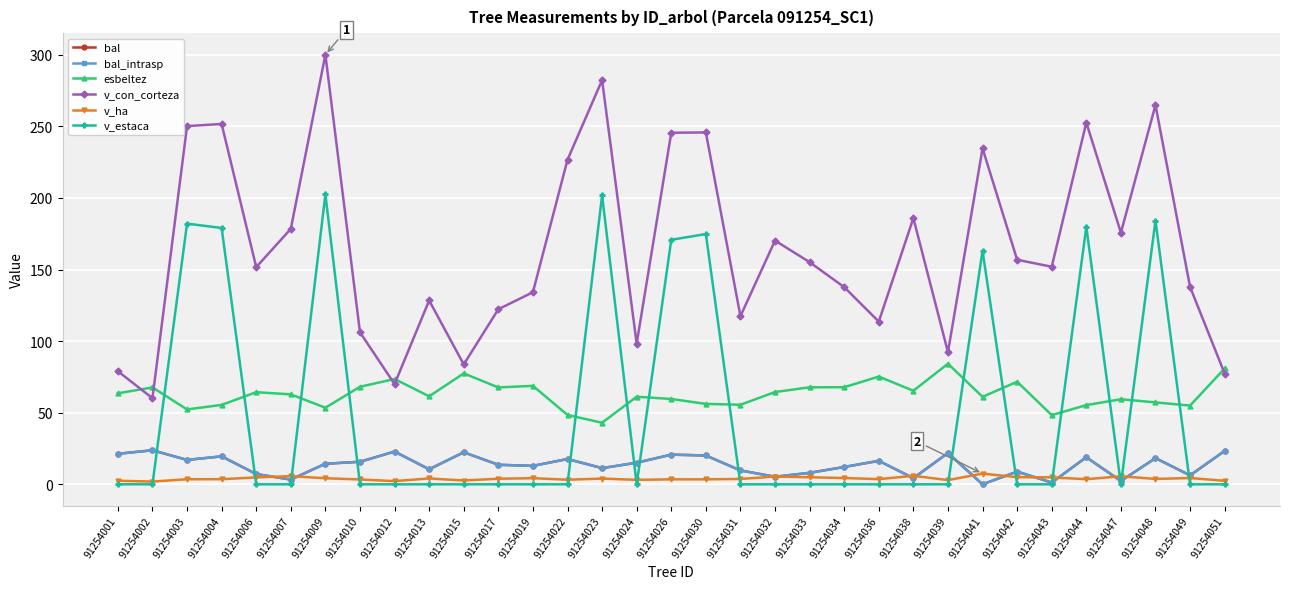

Does the chart have visible grid lines?

Yes